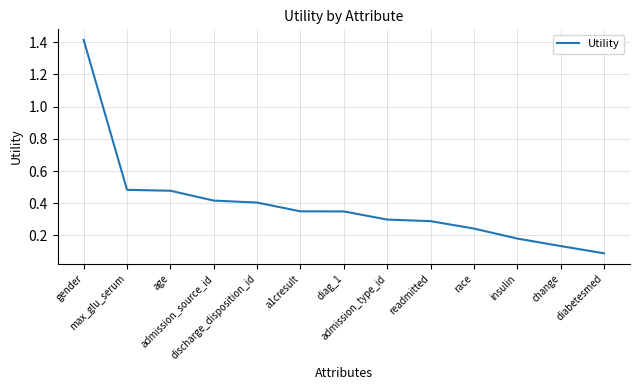

What is the difference between the maximum and second lowest values?

1.3